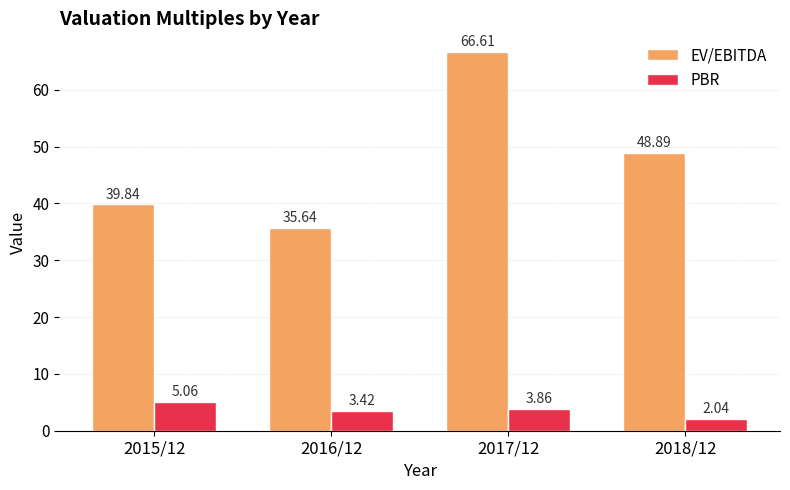

List the series in order of their peak value, lowest first.

PBR, EV/EBITDA